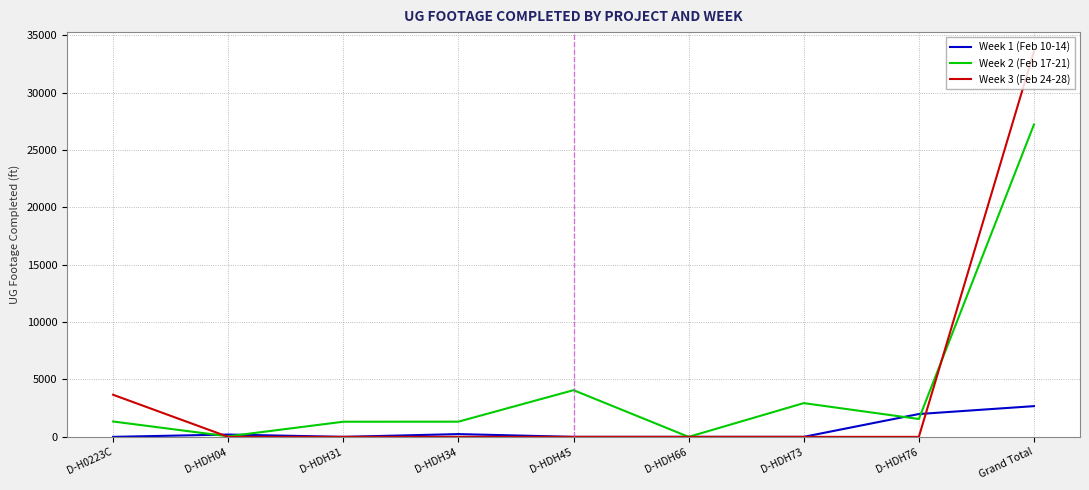

What is the approximate value of Week 3 (Feb 24-28) at Grand Total, to the nearest 50?

33600